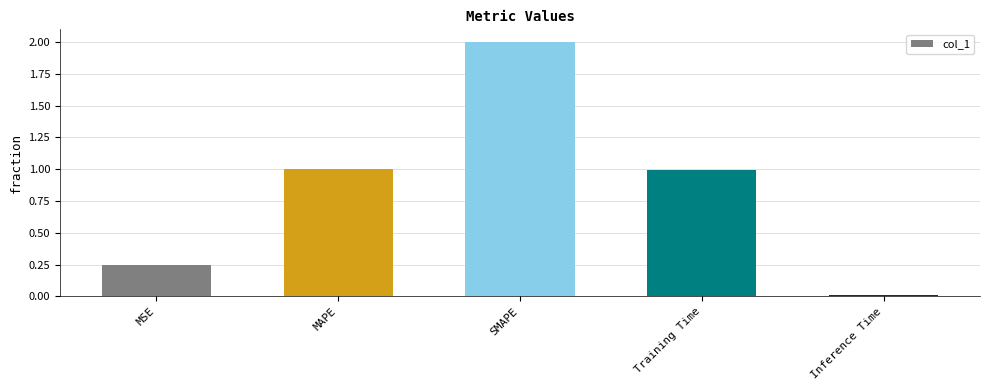

Read the value at MAPE.

1.0